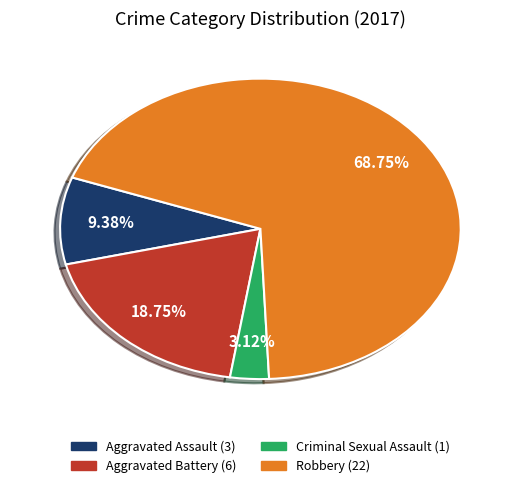

To the nearest percent, what is the difference between the largest and smallest slice percentages?

66%